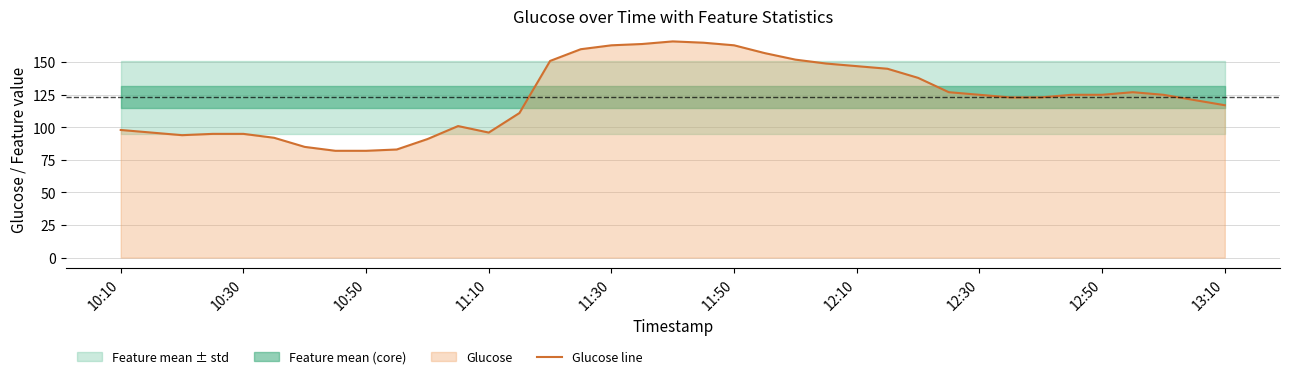

The value of Glucose line at 10:10 is 98. True or false?

True